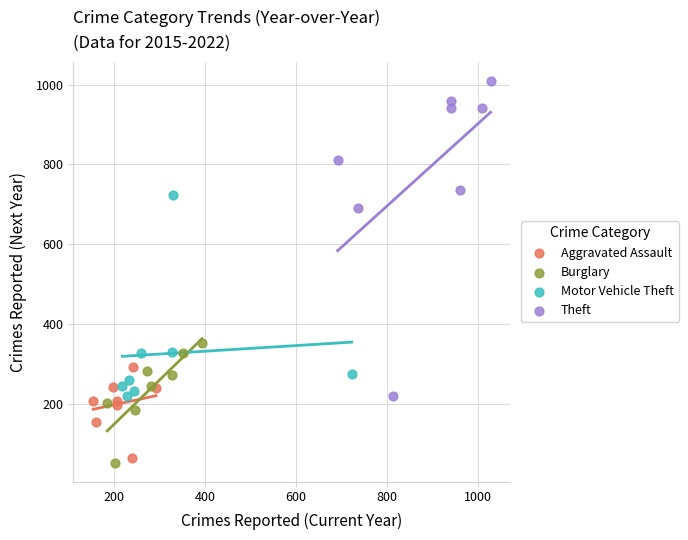

Which series has the widest spread of Y values?

Theft